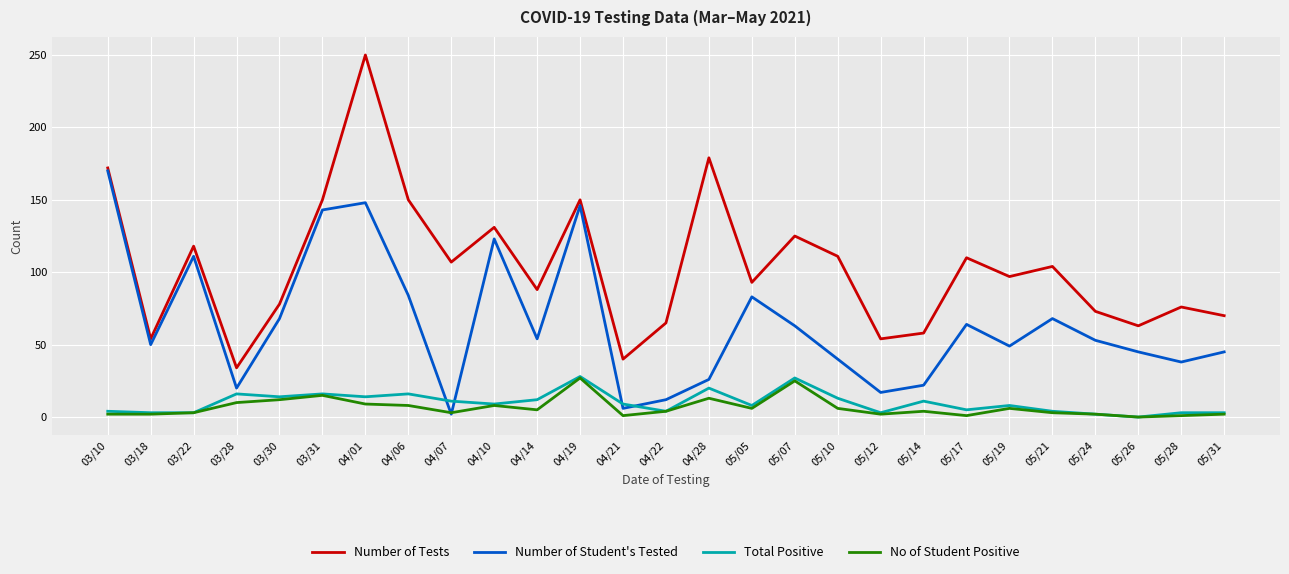

Is the value of Number of Tests at 05/26 greater than the value of Number of Student's Tested at 03/10?

No